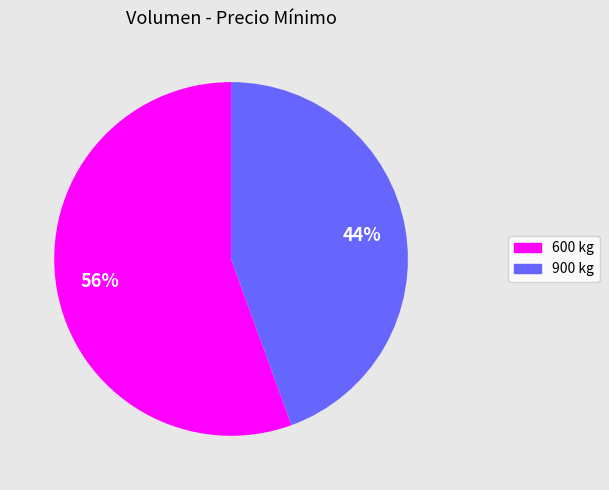

Does 900 kg represent more than half of the total?

No